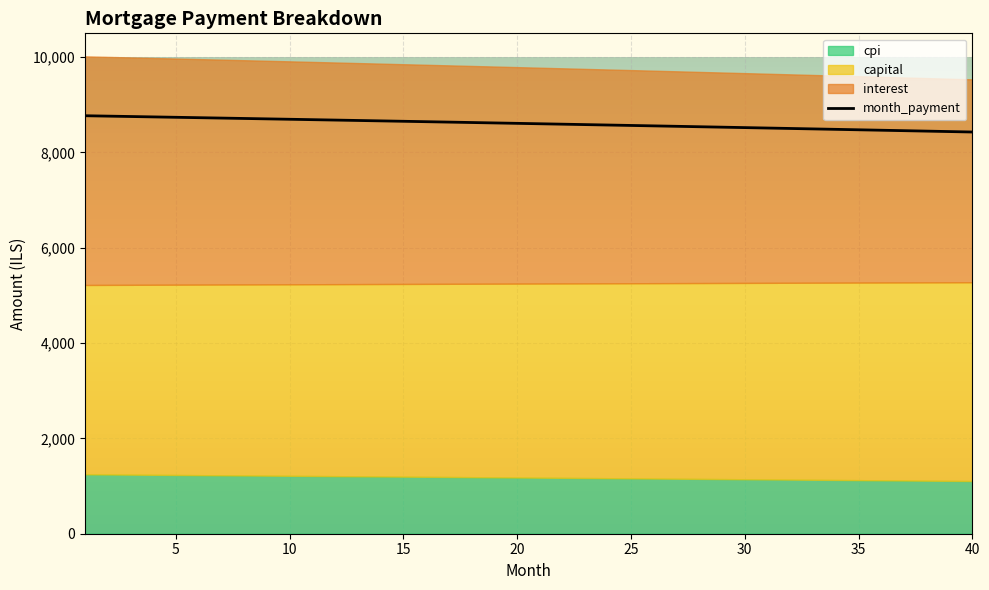

How many series are shown in this chart?

4